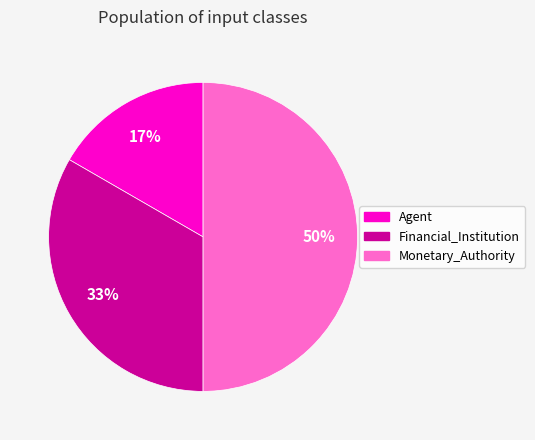

Rank the categories by value from lowest to highest.

Agent, Financial_Institution, Monetary_Authority